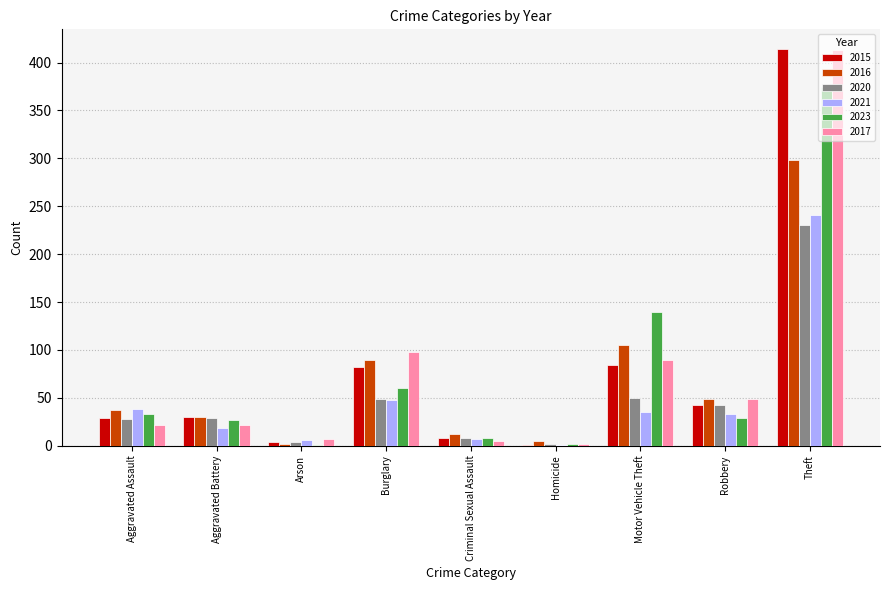

The 2023 series shows 140 at Motor Vehicle Theft. True or false?

True